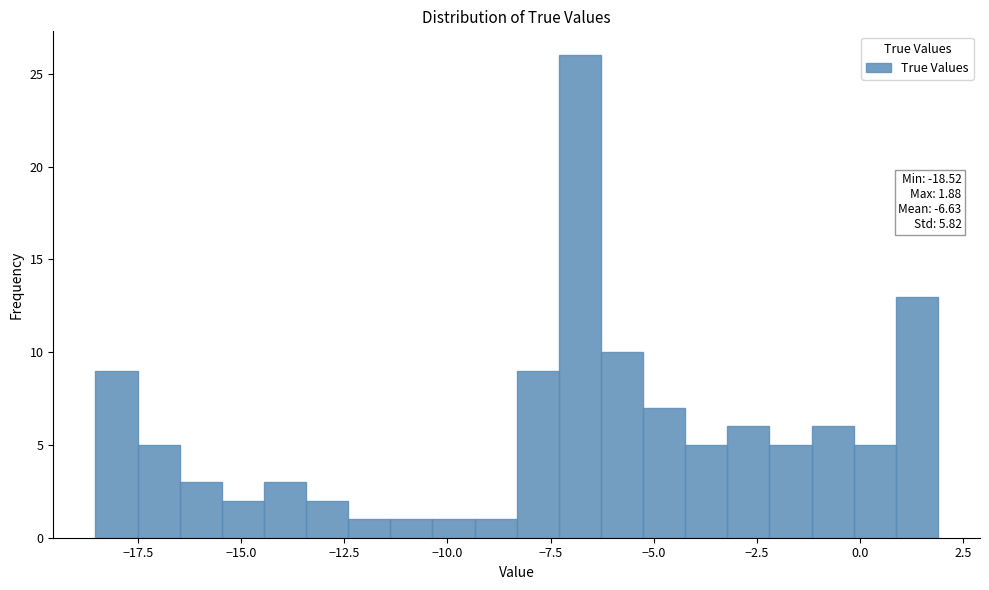

Around what value on the x-axis is the tallest bar? Give the approximate position of its centre, as read against the axis.

-7.0